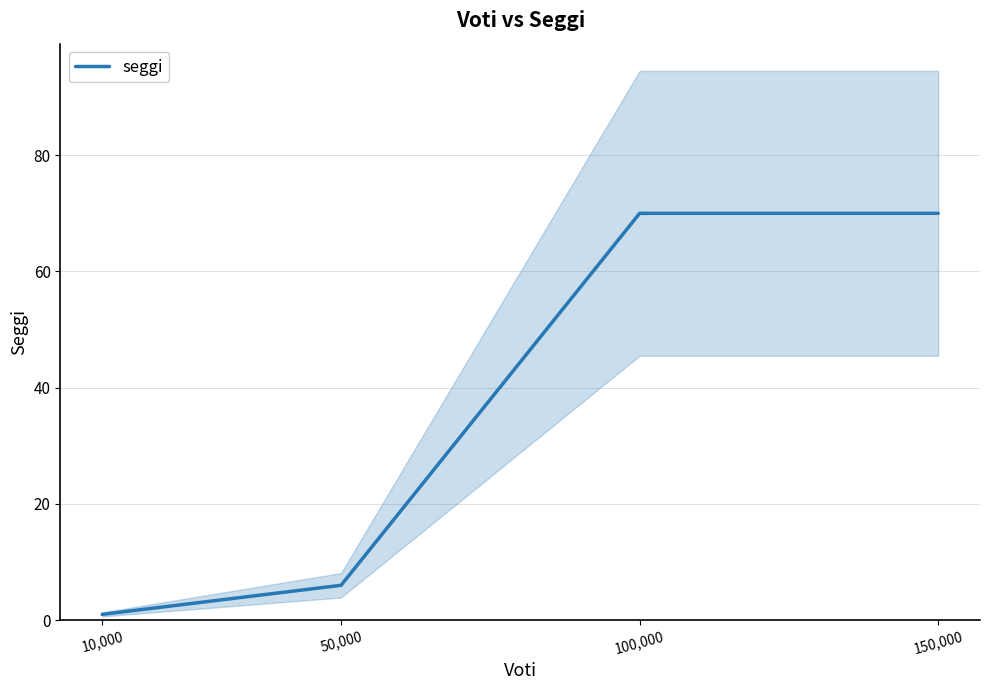

Which label corresponds to the largest value in the chart?

100,000